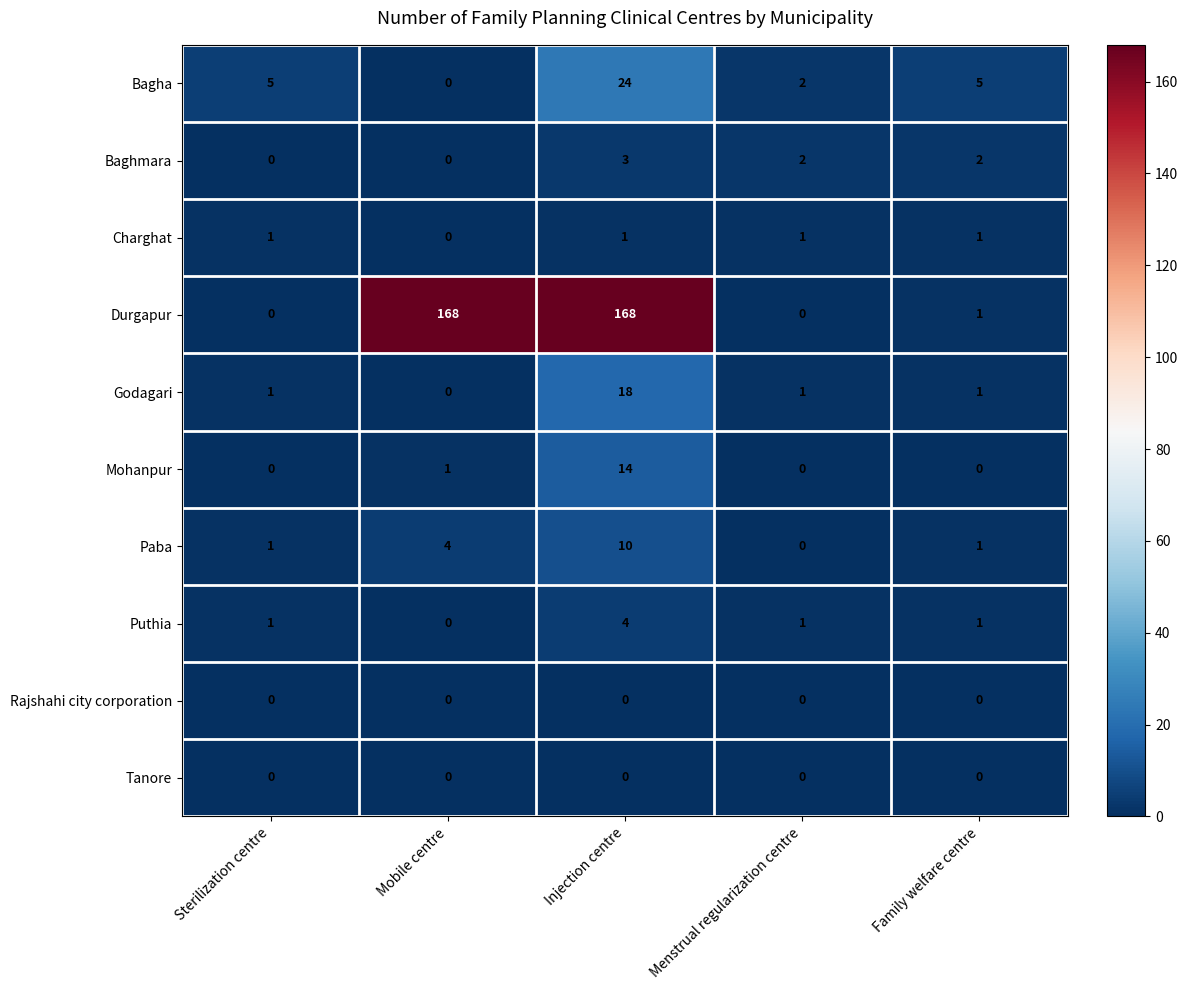

The value of Puthia at Menstrual regularization centre is 2. True or false?

False